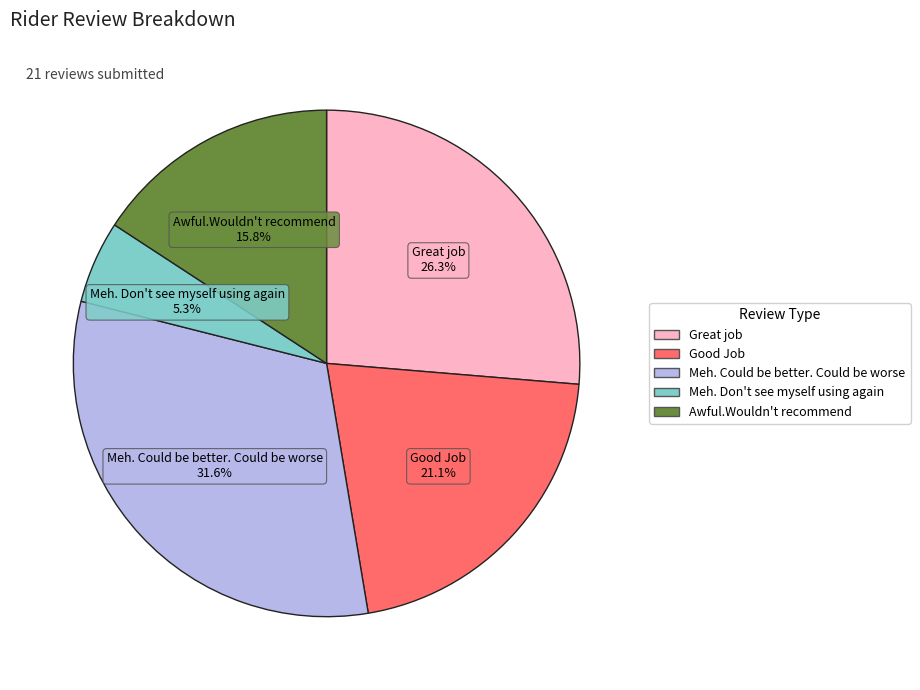

What portion of the pie excludes Meh. Could be better. Could be worse?

68.4%